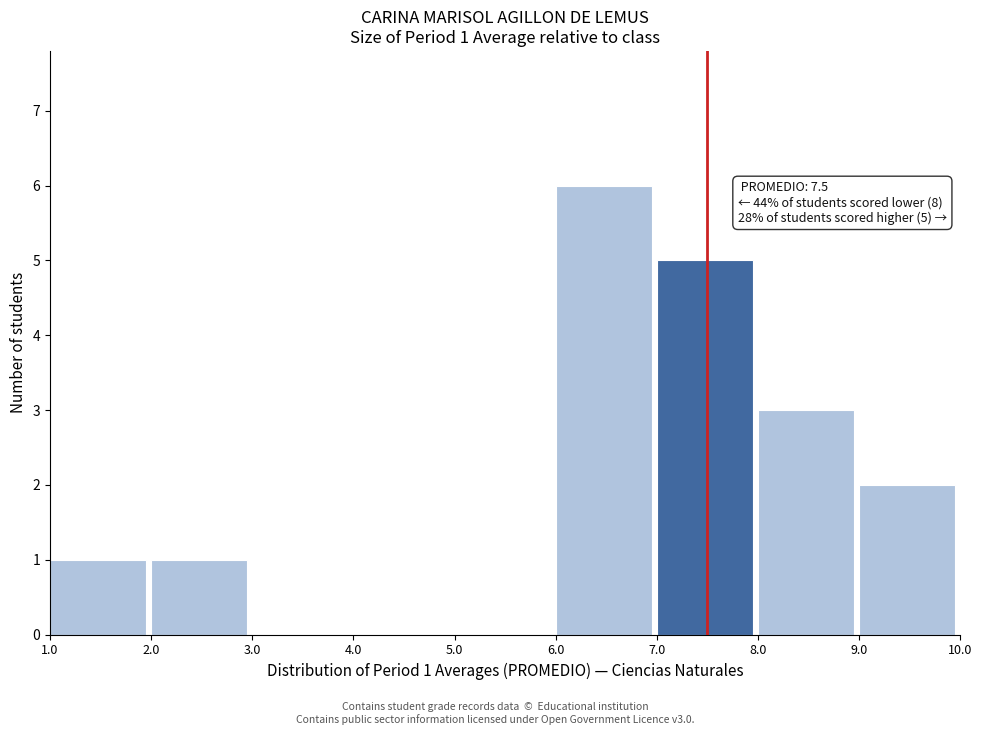

Which range on the x-axis has the tallest bar?

6.0 to 7.0